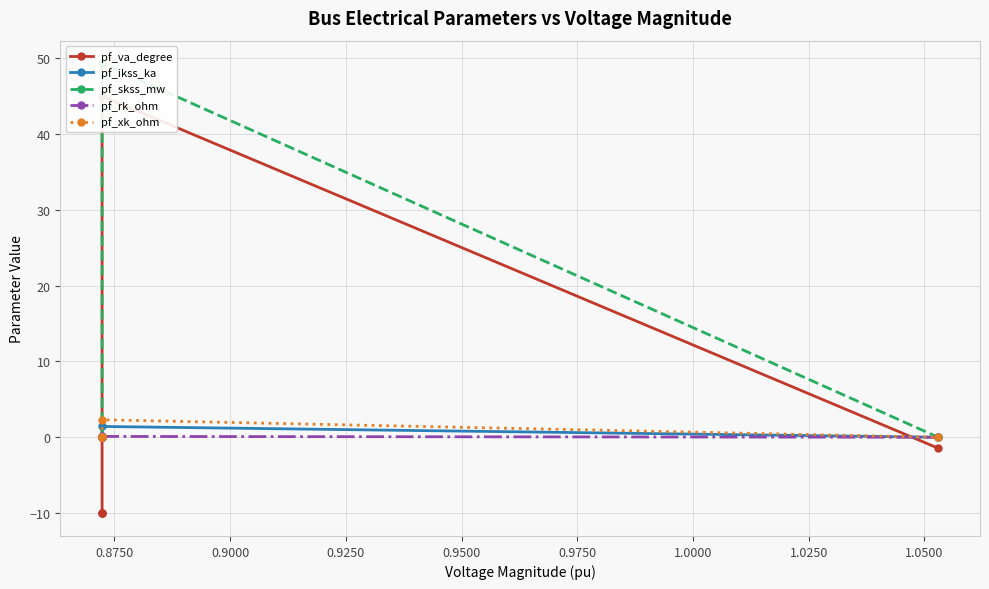

How many interior local peaks does the pf_ikss_ka series have?

1